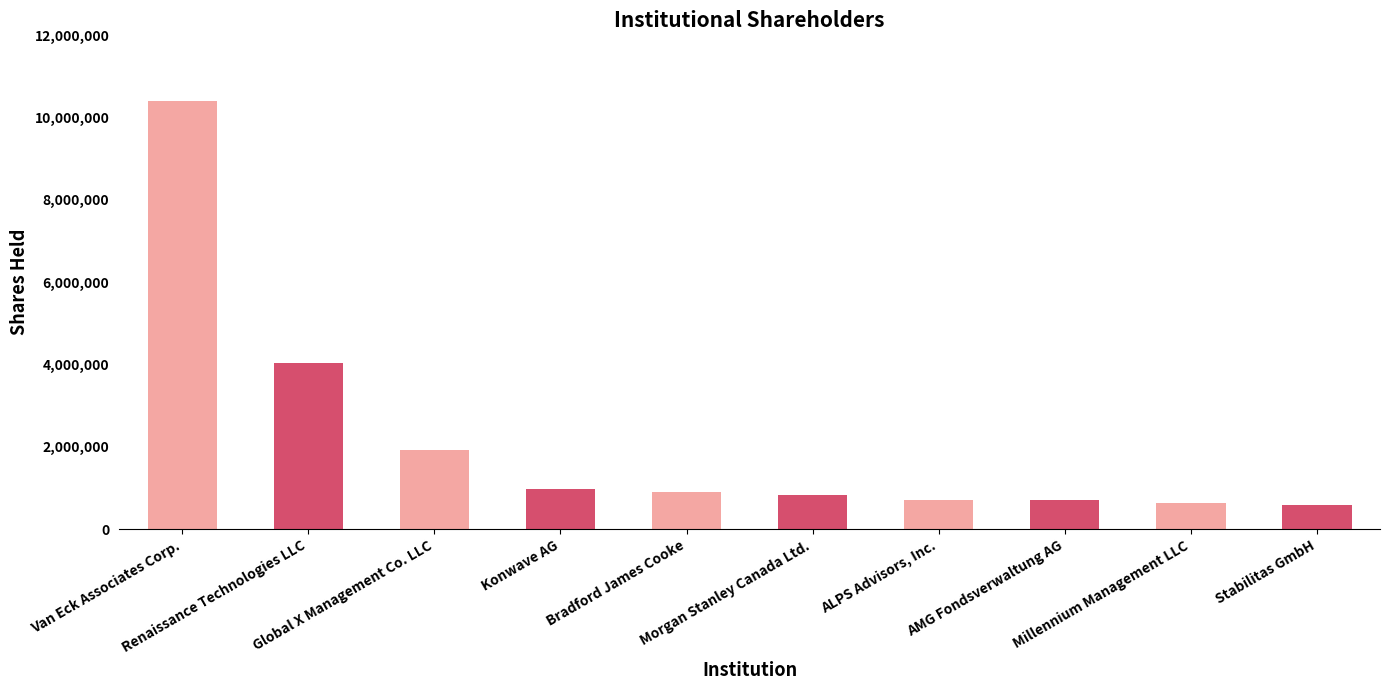

Is it true that the value at Van Eck Associates Corp. is 4525287?

False